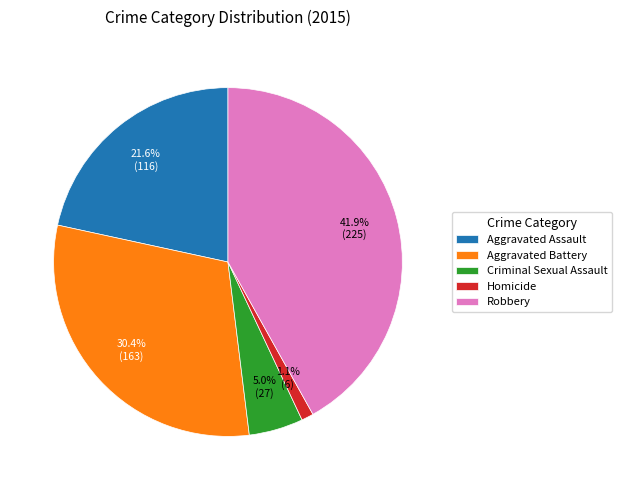

Which category has the smallest portion of the pie?

Homicide